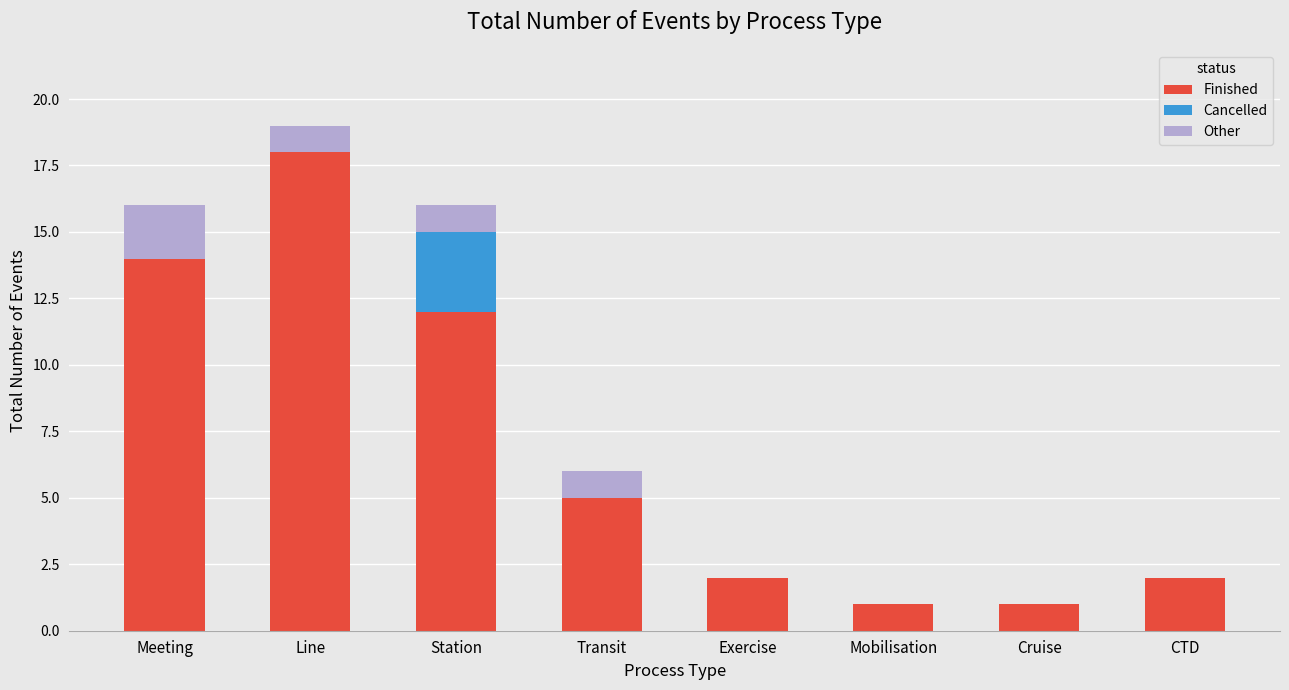

What is the total value across all series at Meeting?

16